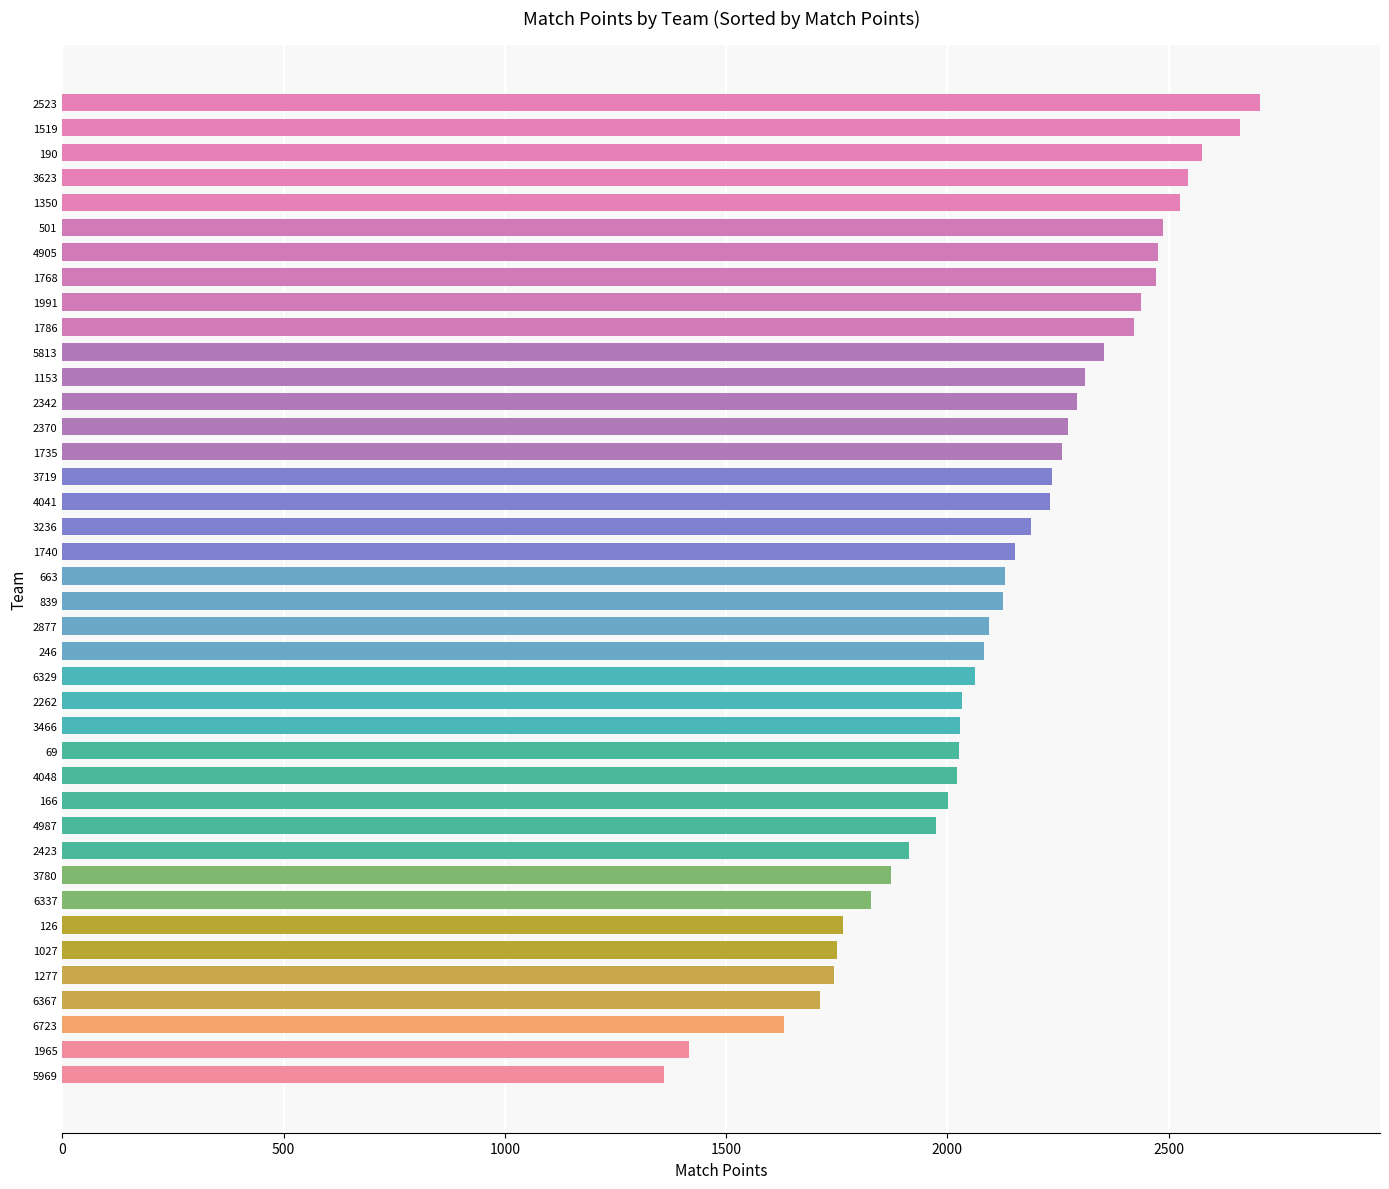

At which category does the chart reach its peak across all series?

2523